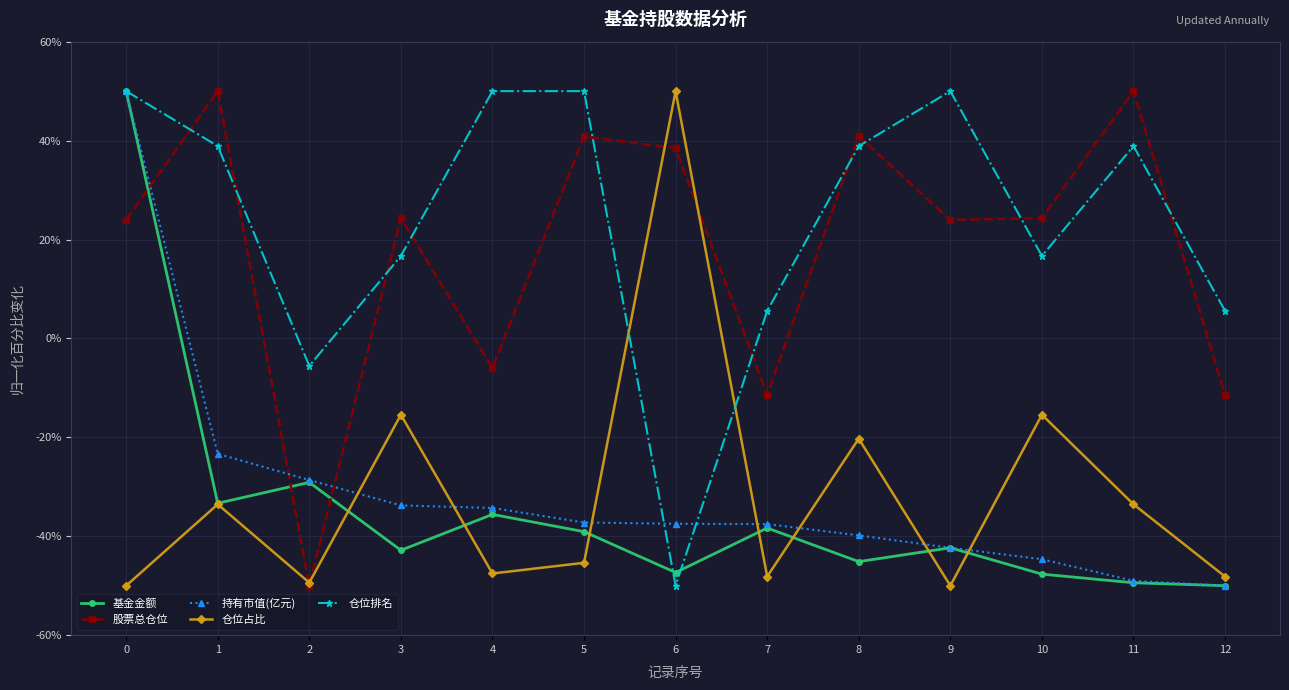

How many intersections are there between 股票总仓位 and 基金金额?

3